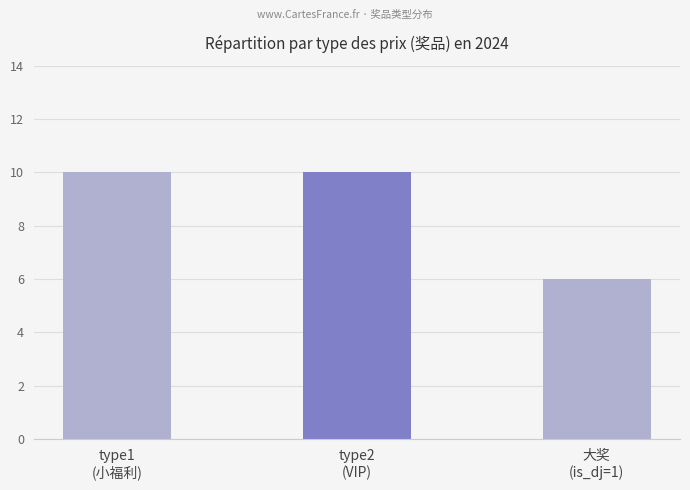

Reading left to right, transcribe all the data shown in this chart.

10	10	6